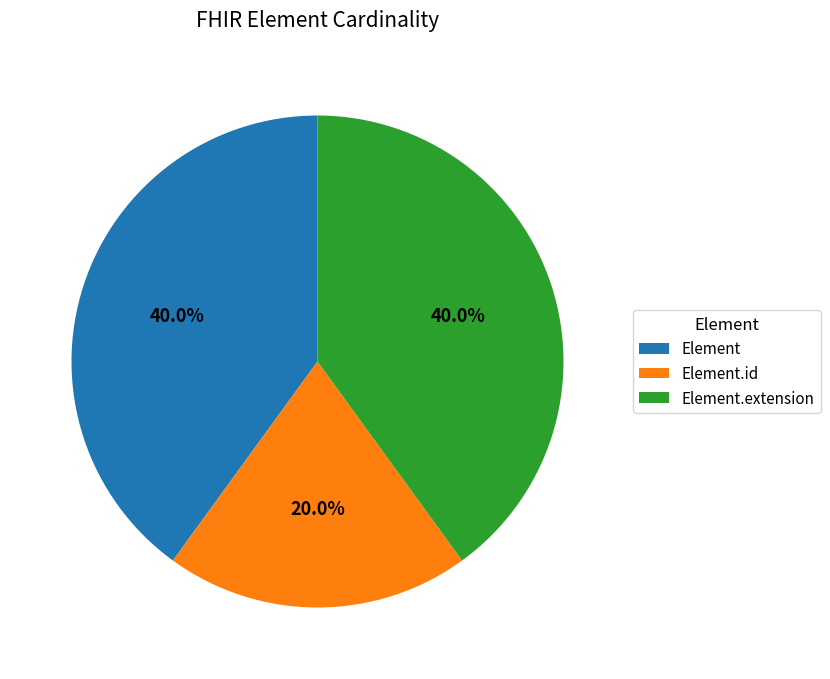

What is the smallest slice in the pie chart?

Element.id